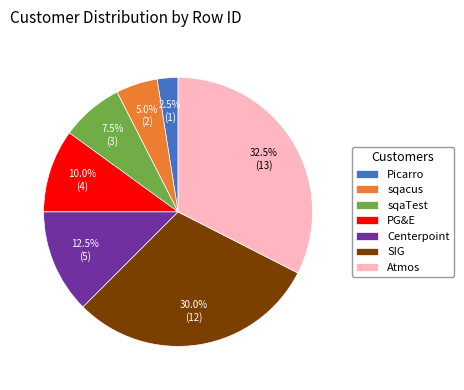

Combined, do SIG and PG&E account for over 50%?

No